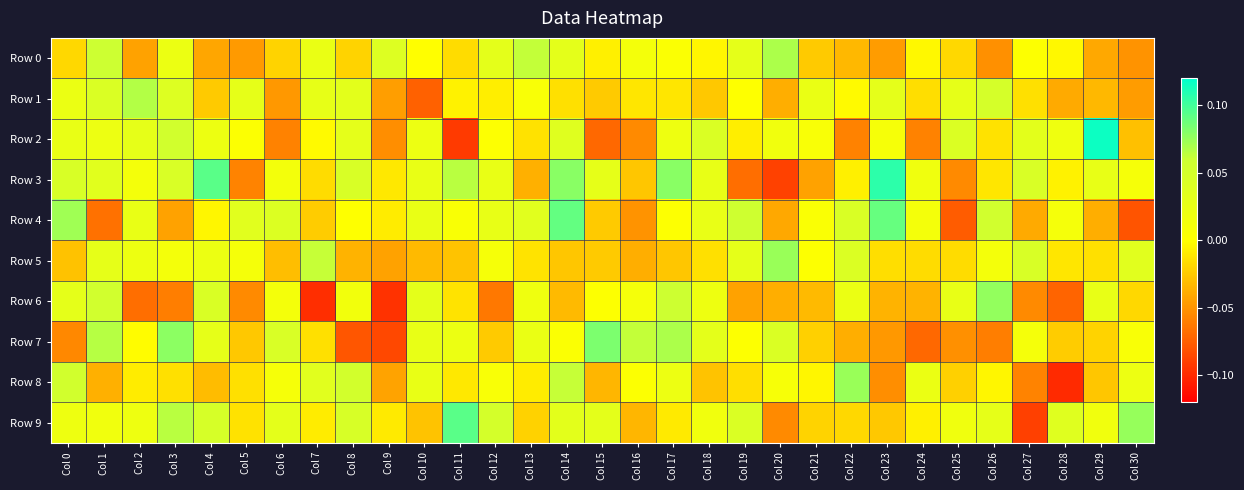

What is the total value across all series at Col 27?

-0.1